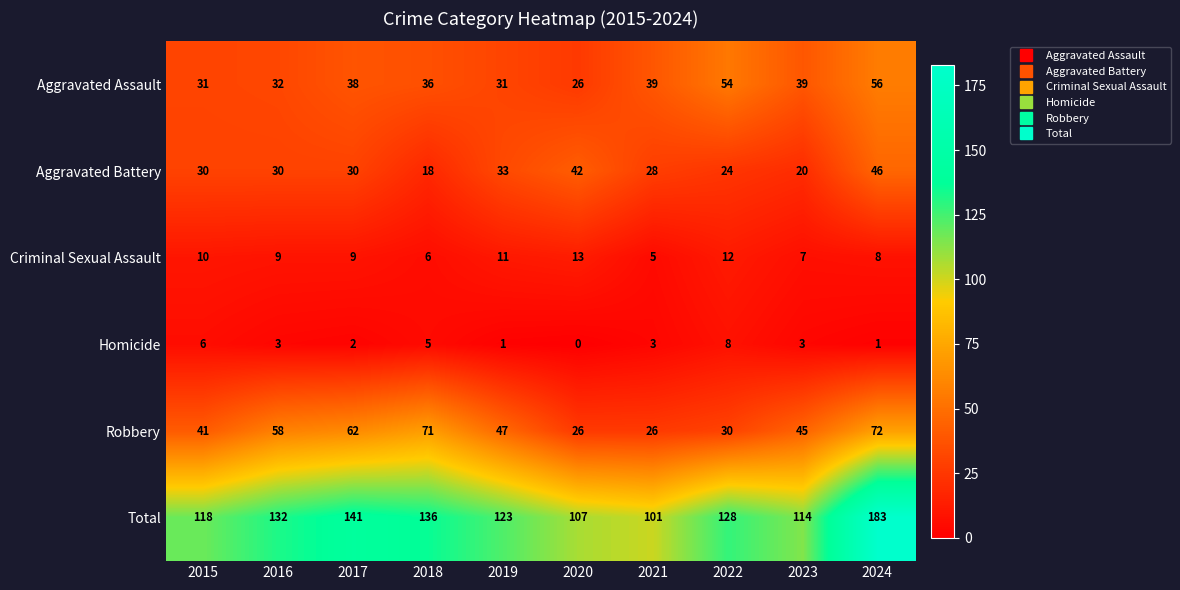

What is the difference between the maximum and minimum values in the Criminal Sexual Assault series?

8